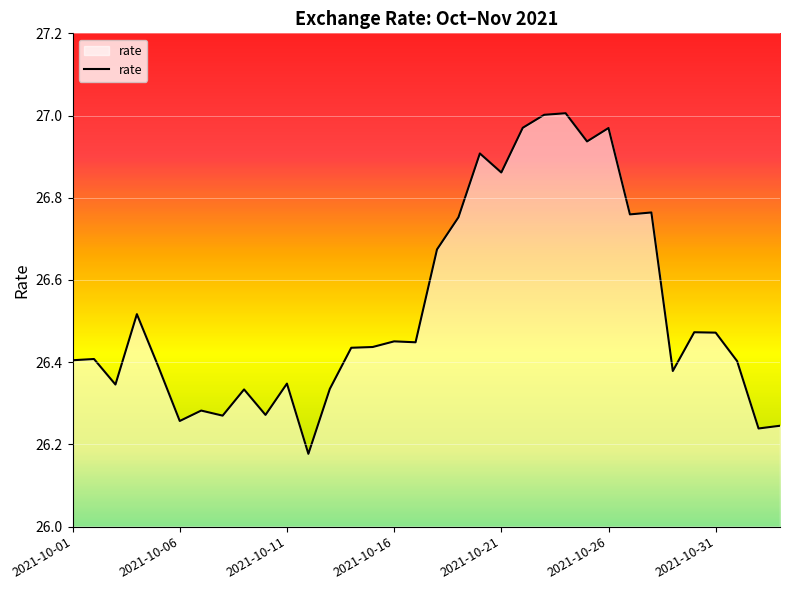

What is the difference between the maximum and minimum values?

0.8